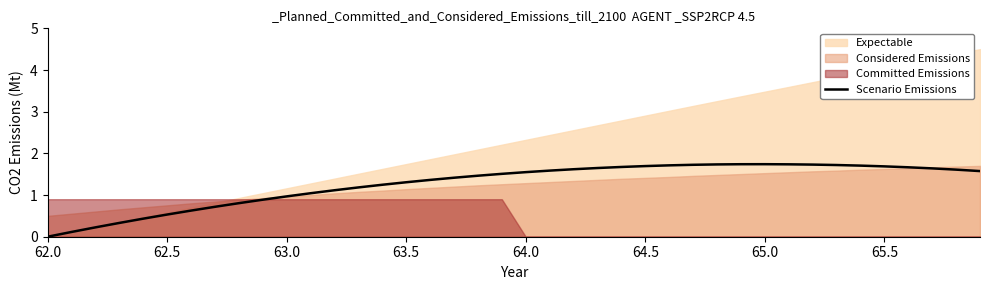

How many data points does each series have?

40